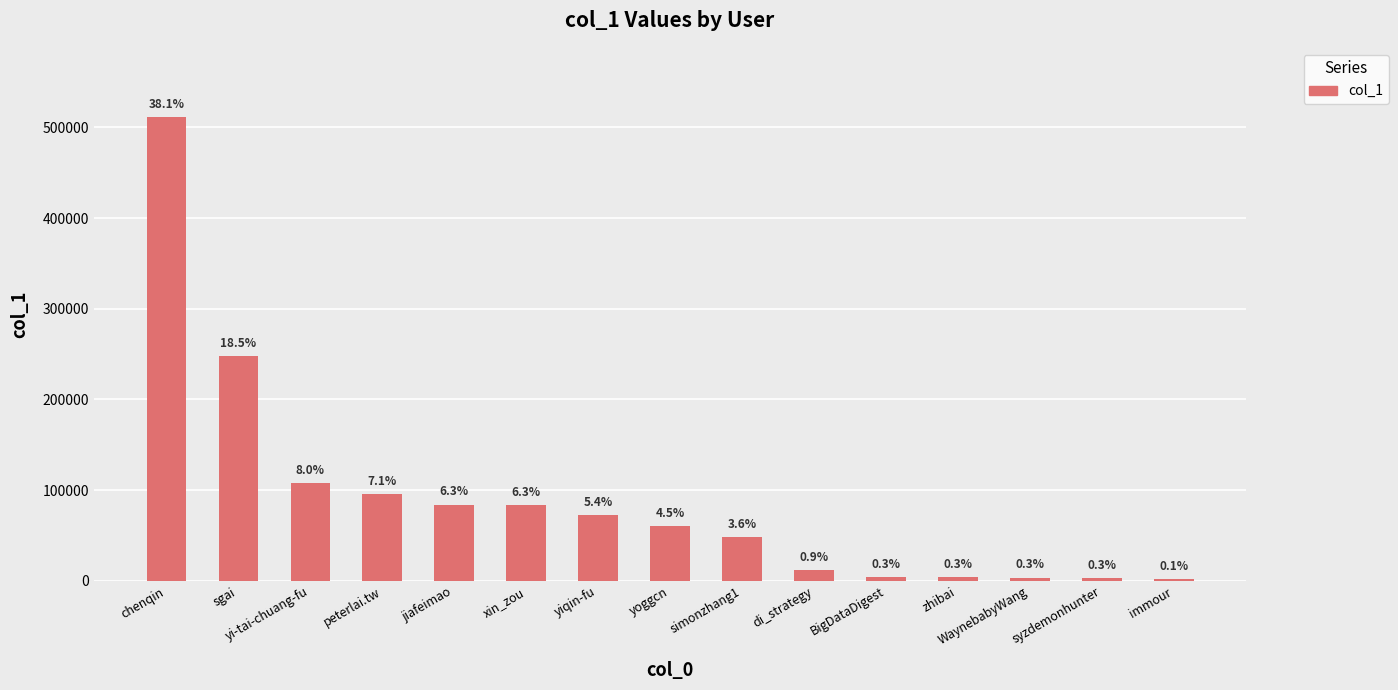

Are the bars horizontal?

No